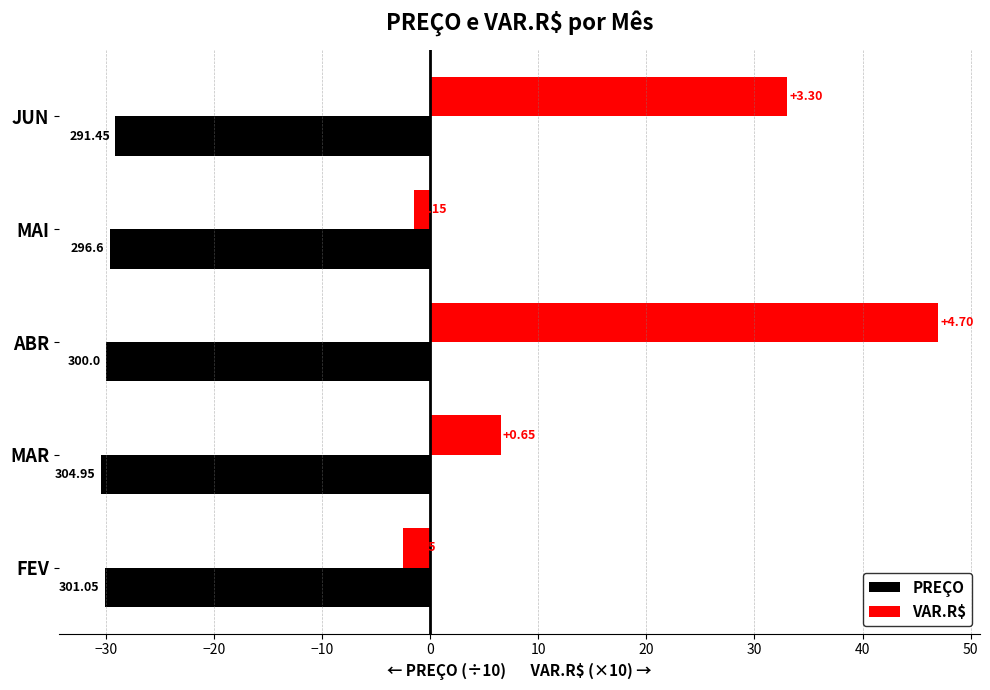

What is the sum of all PREÇO values?

-149.4